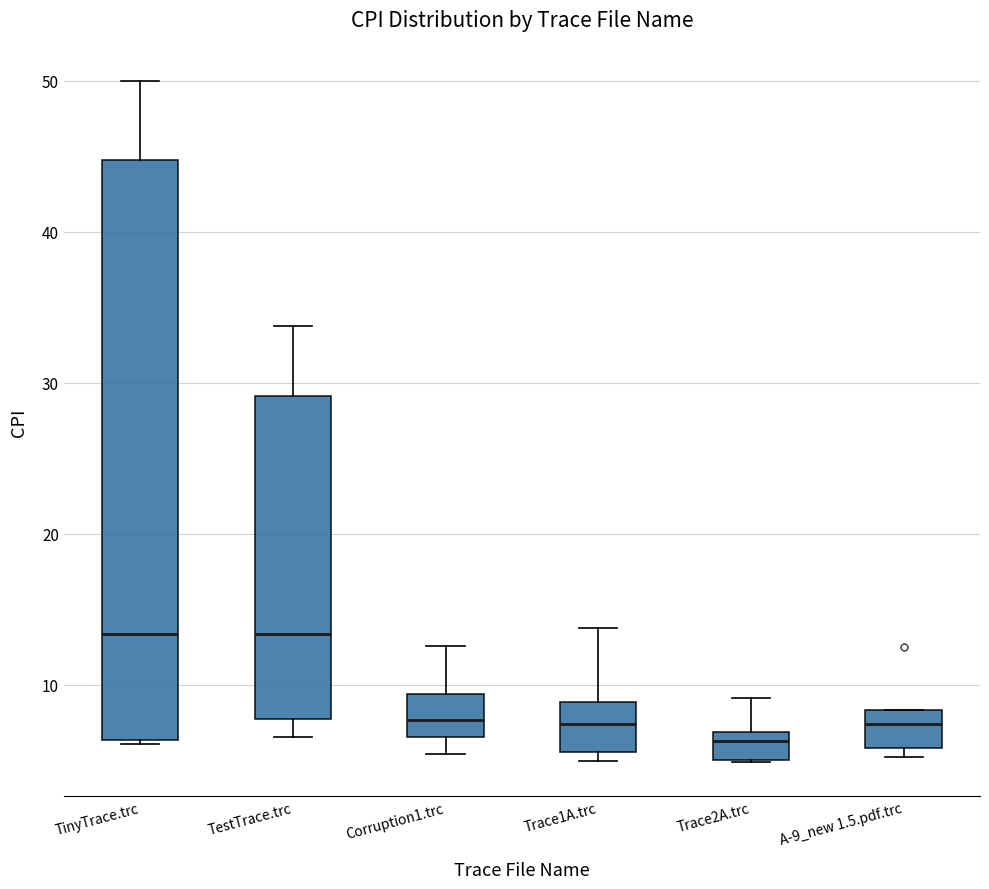

Where is the upper edge of the box for Trace2A.trc on the y-axis? The values are not printed on the chart, so give them approximately, as read against the axis.

7